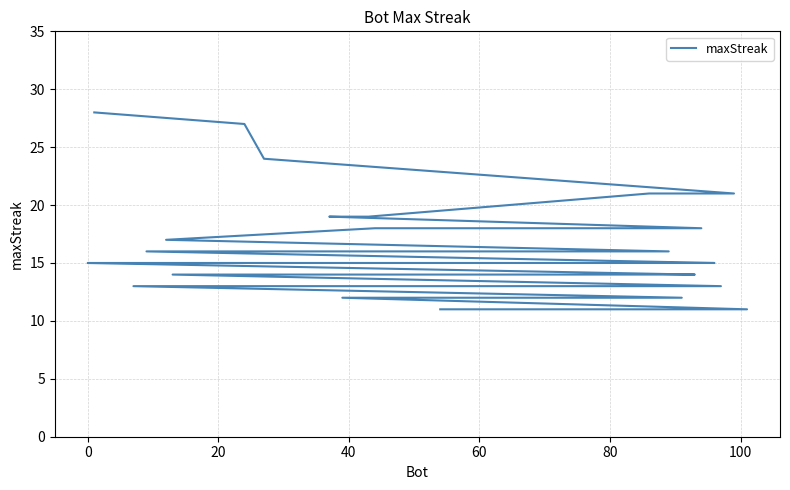

What is the maximum value shown in the chart?

28